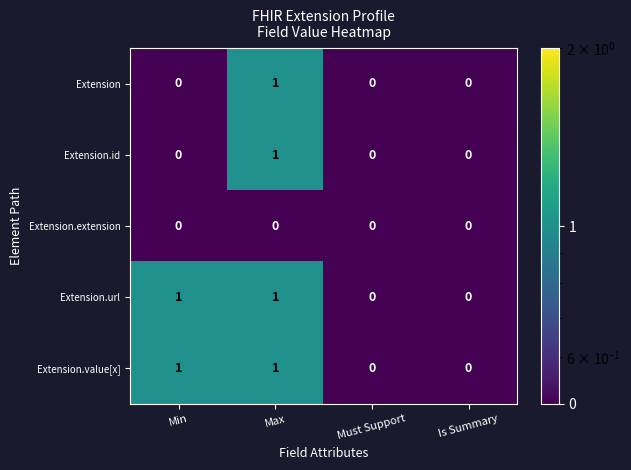

At which category is the sum across all series the highest?

Max